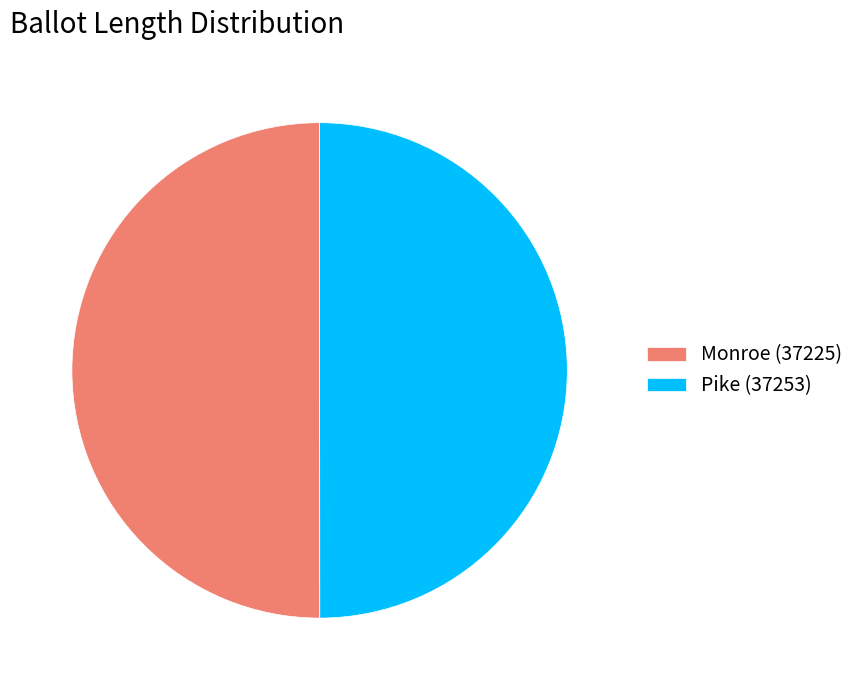

True or false: Monroe (37225) accounts for 50% of the total.

True